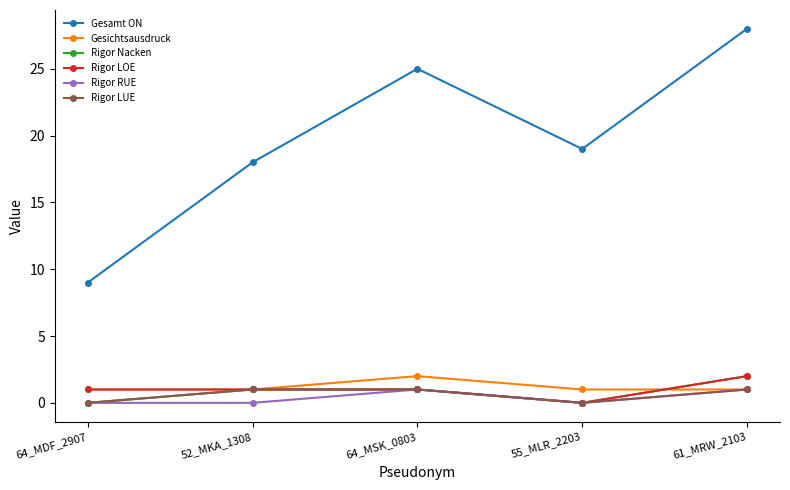

What is the sum of the Gesichtsausdruck values at 64_MSK_0803 and 52_MKA_1308?

3